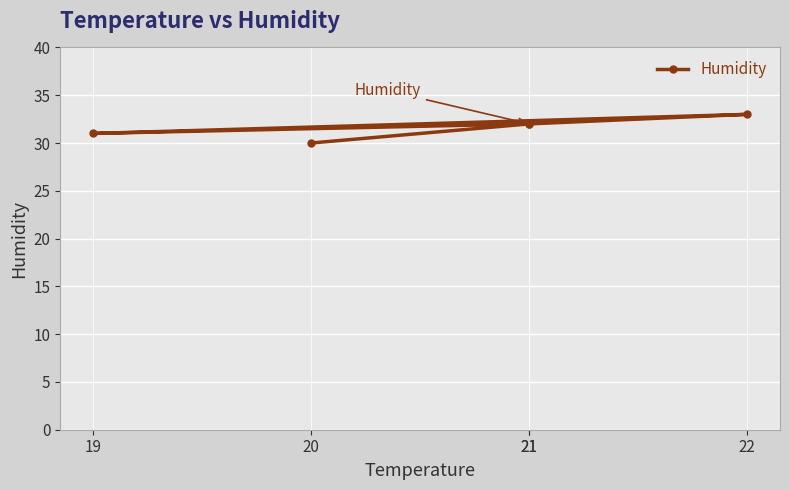

Reading left to right, transcribe all the data shown in this chart.

20=30	21=32	19=31	22=33	21=32